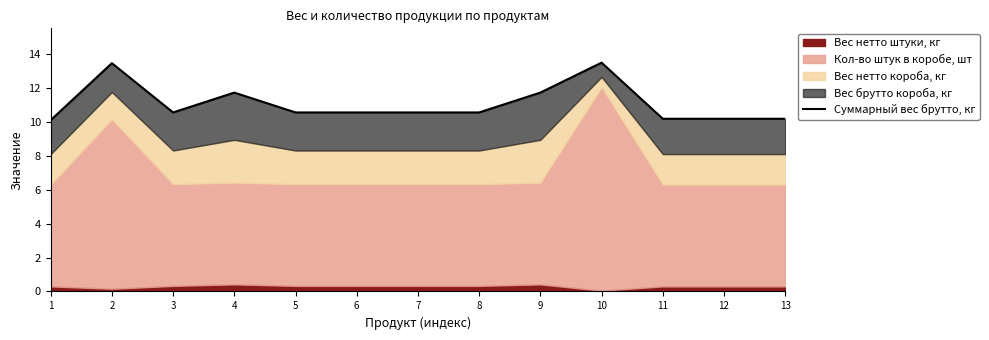

How many lines are shown in the chart?

1